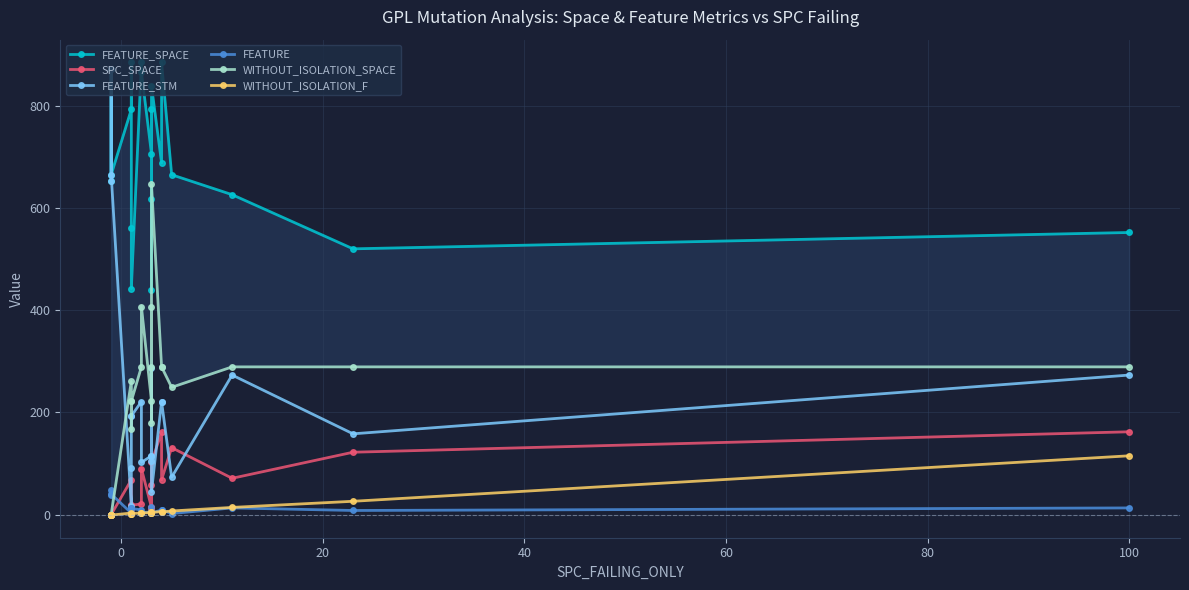

Which series has the widest spread of values?

FEATURE_STM